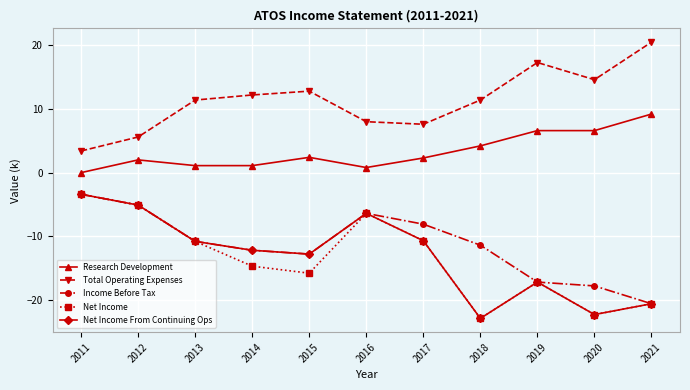

Is the value of Net Income at 2017 greater than the value of Income Before Tax at 2014?

Yes